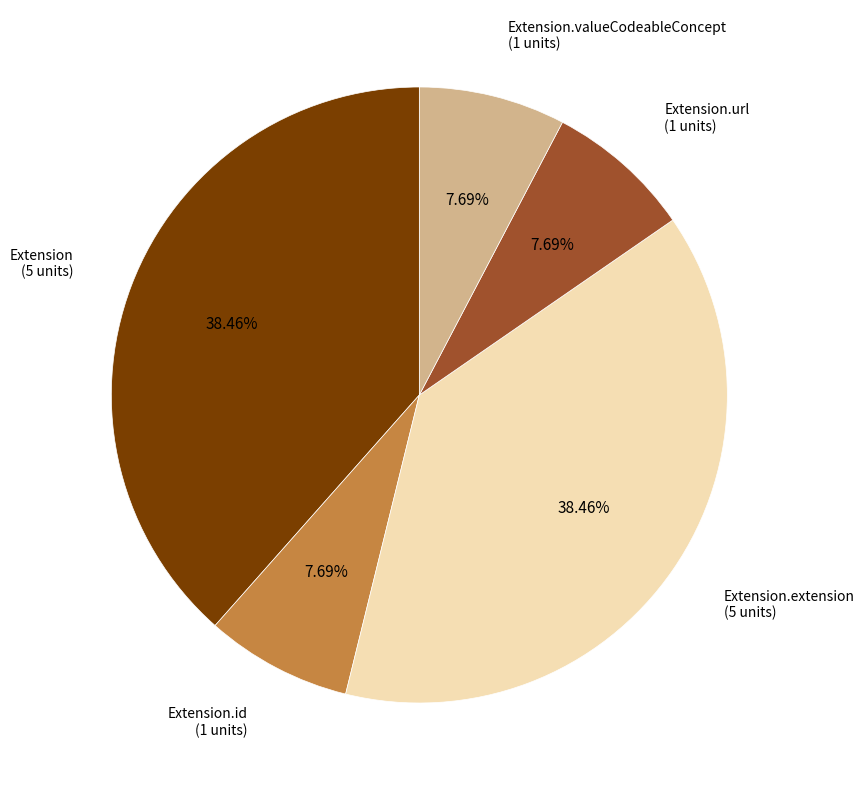

Is there a majority slice in this chart?

No